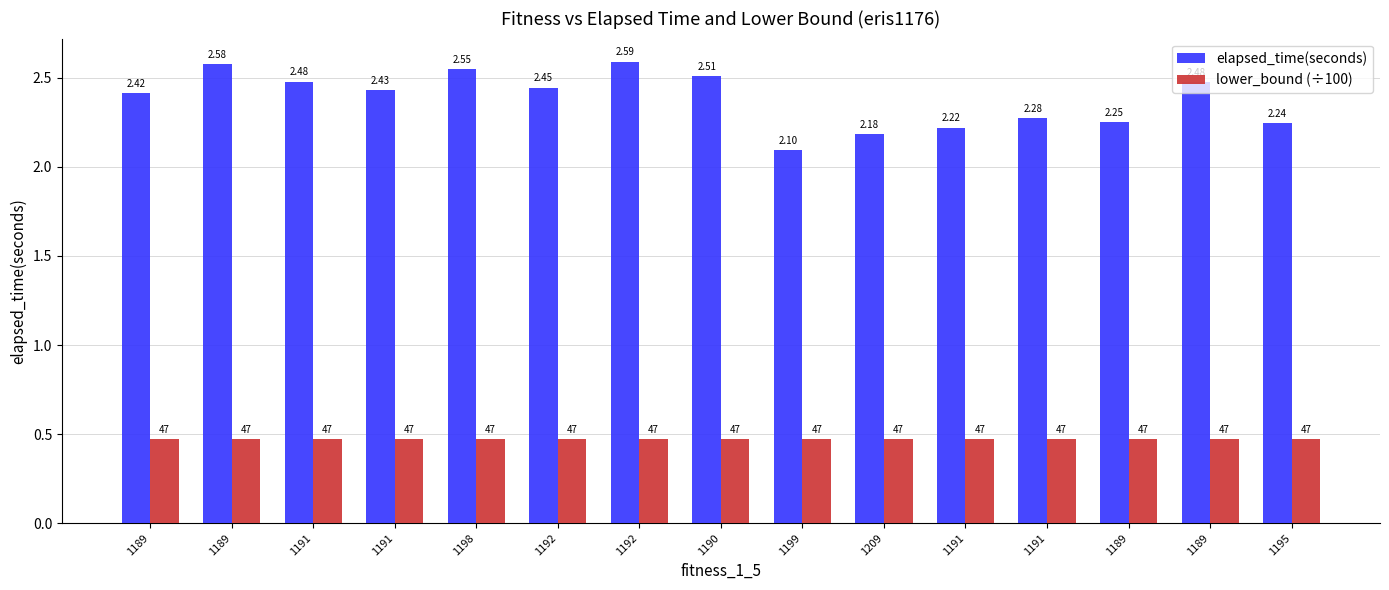

Reading left to right, extract all data points from this chart.

elapsed_time(seconds): 2.4	2.6	2.5	2.4	2.6	2.4	2.6	2.5	2.1	2.2	2.2	2.3	2.3	2.5	2.2
lower_bound (÷100): 0.5	0.5	0.5	0.5	0.5	0.5	0.5	0.5	0.5	0.5	0.5	0.5	0.5	0.5	0.5